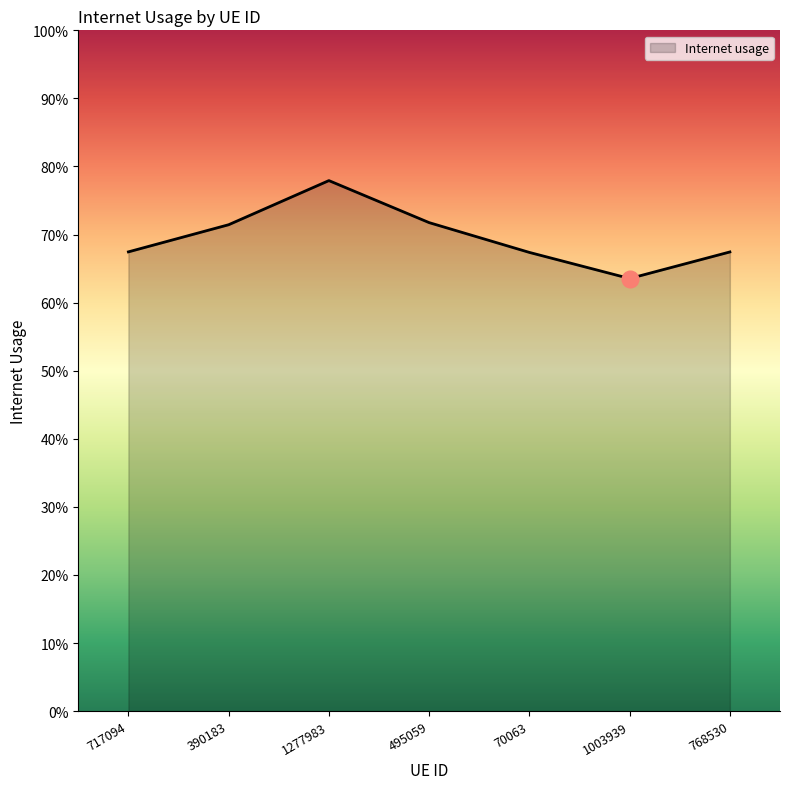

Rank the categories by value from highest to lowest.

1277983, 495059, 390183, 717094, 768530, 70063, 1003939